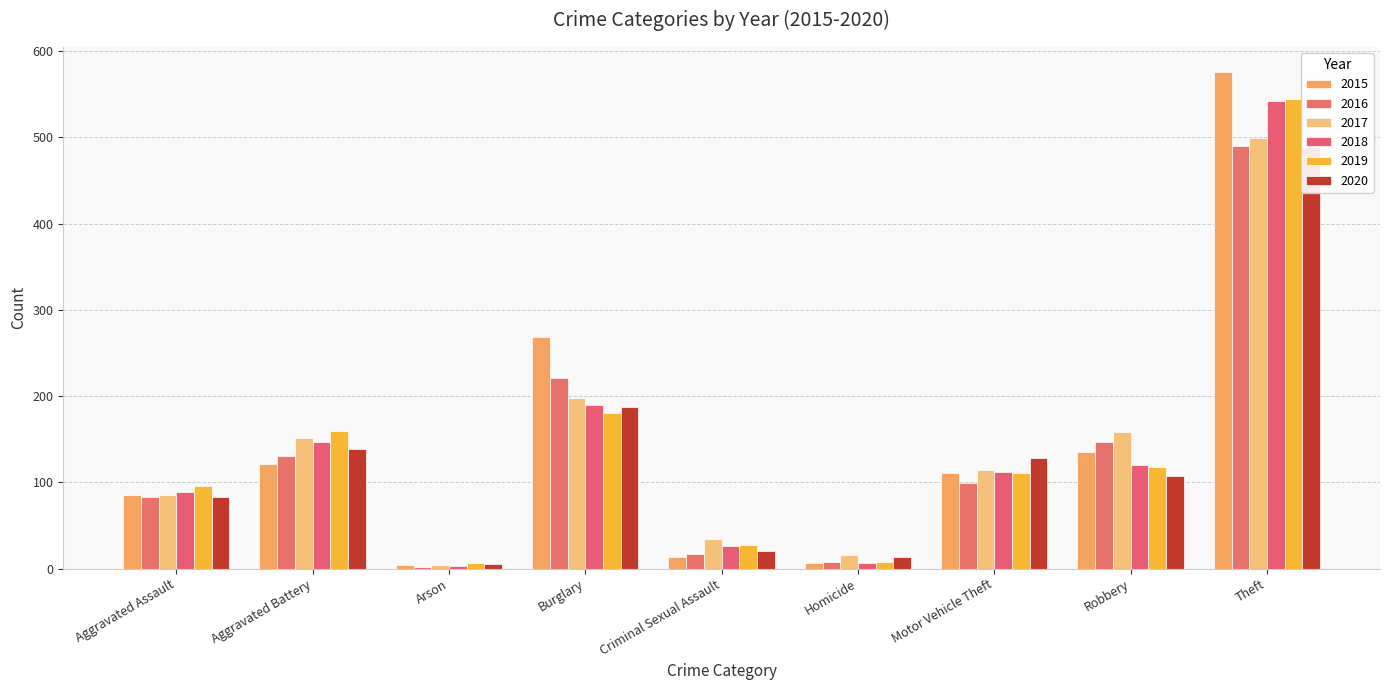

What is the total value across all series at Robbery?

786